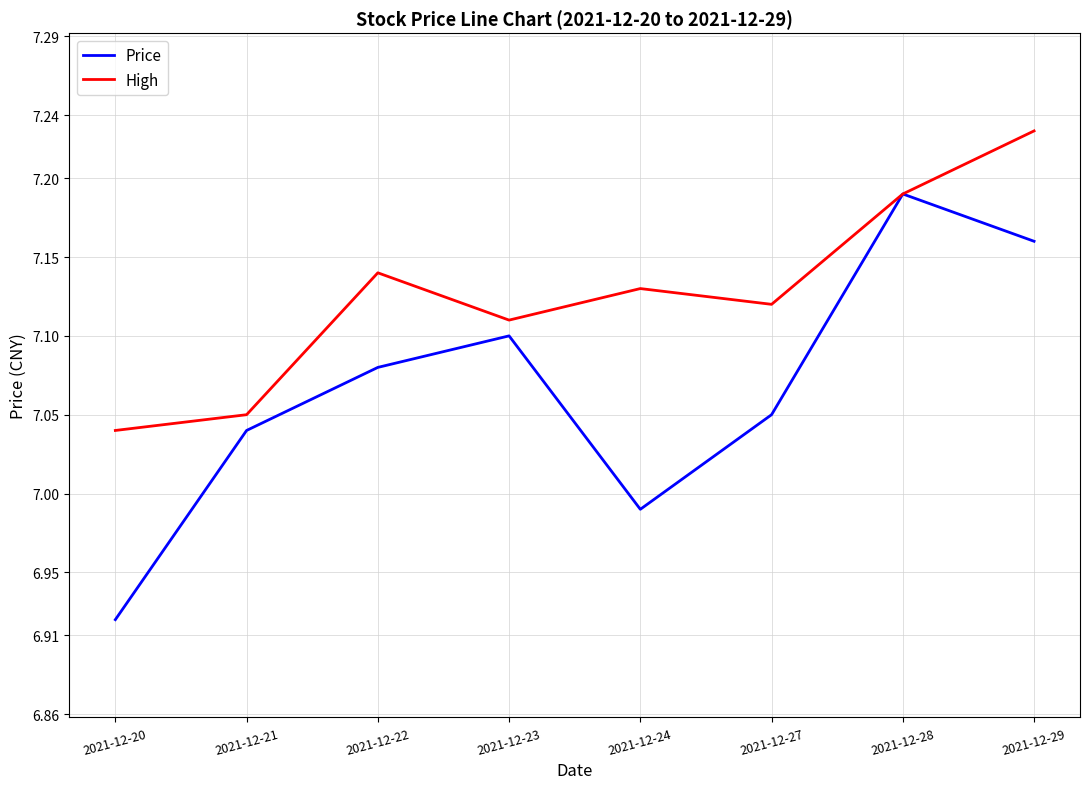

Which label corresponds to the largest value in the chart?

2021-12-29